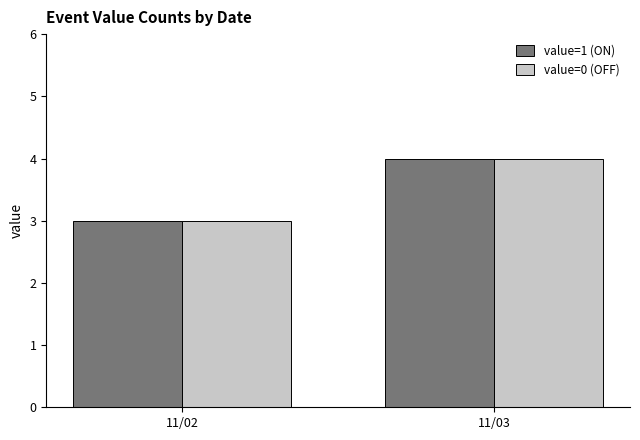

What is the difference between the maximum and minimum values in the value=1 (ON) series?

1